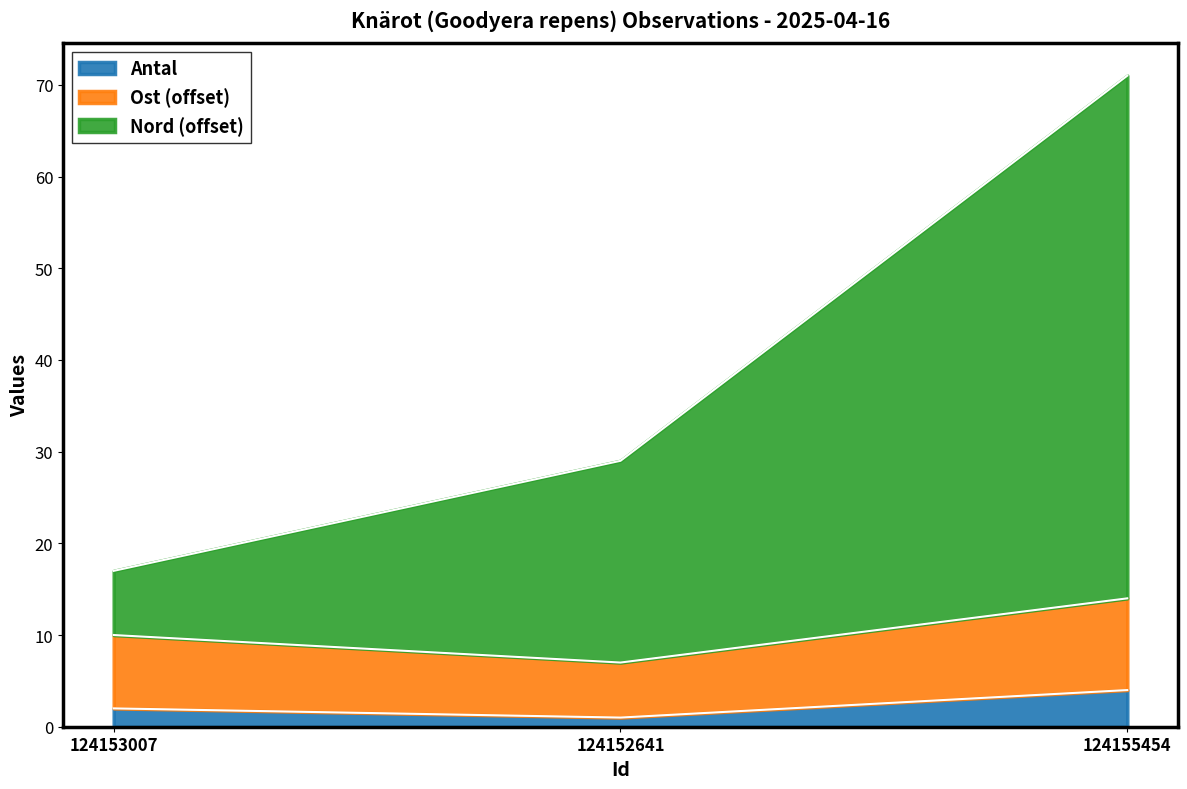

What is the total value across all series at 124155454?

71